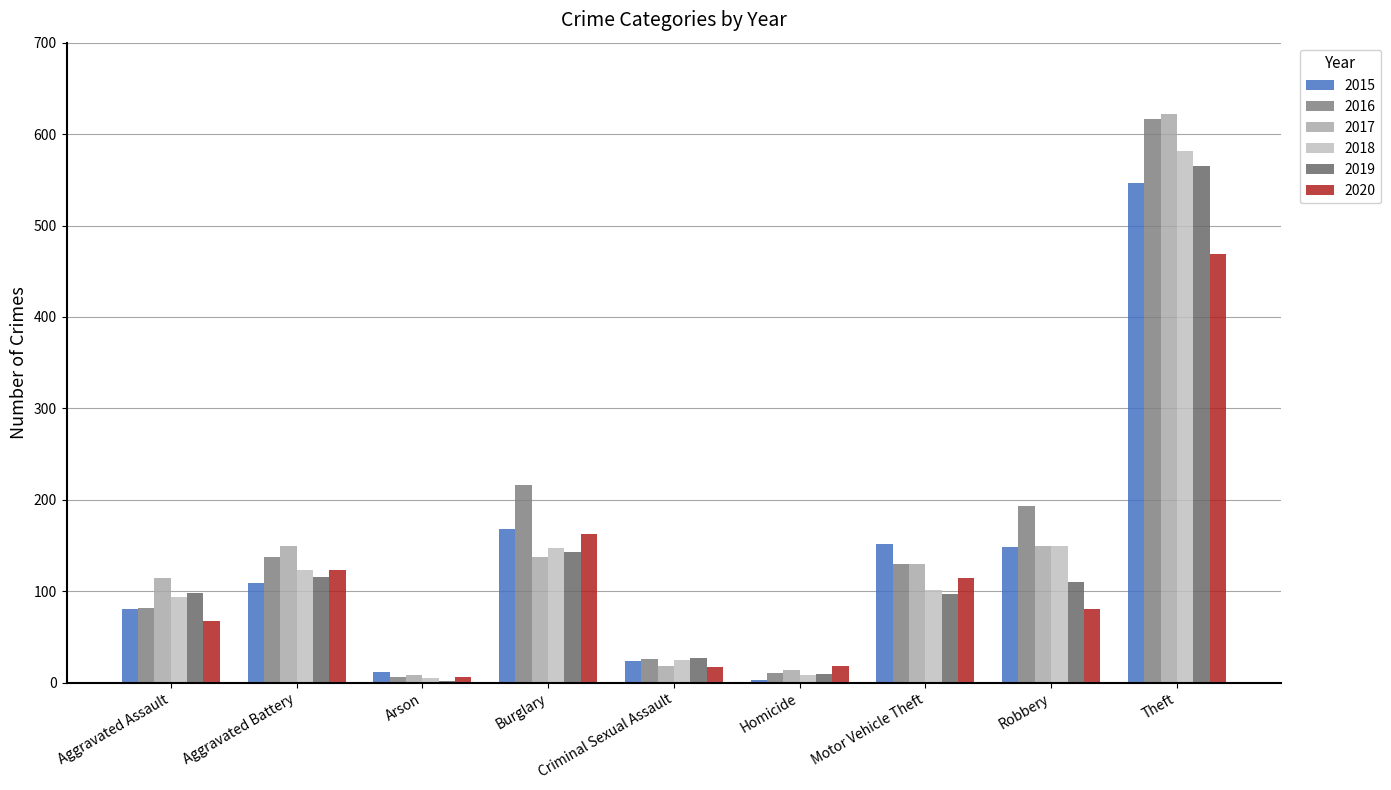

Which series has the largest total across all categories?

2016